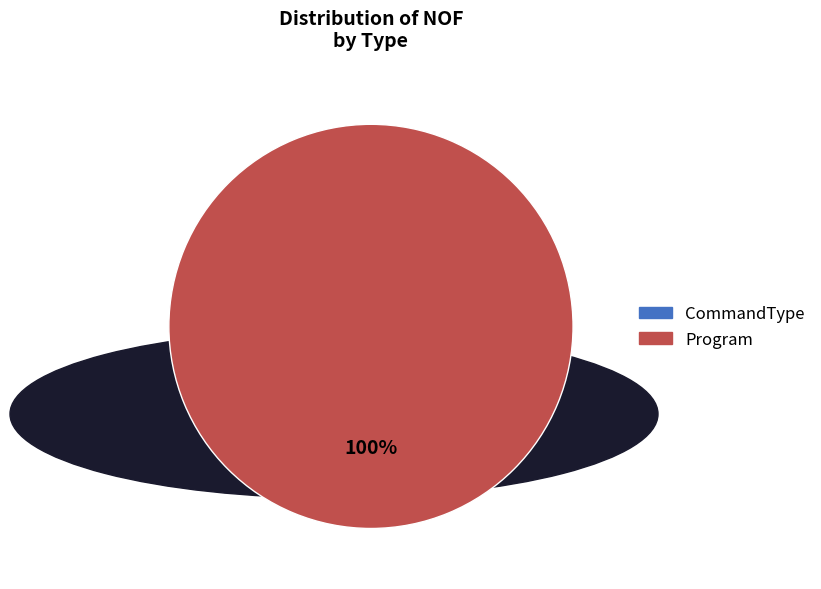

How many segments does this pie chart have?

2